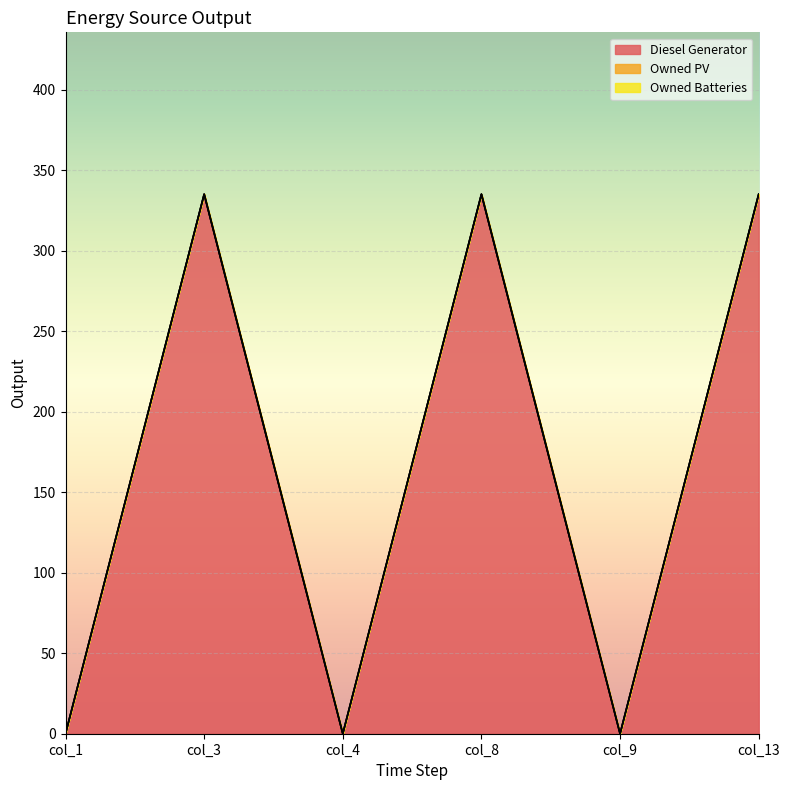

What is the maximum value shown in the chart?

335